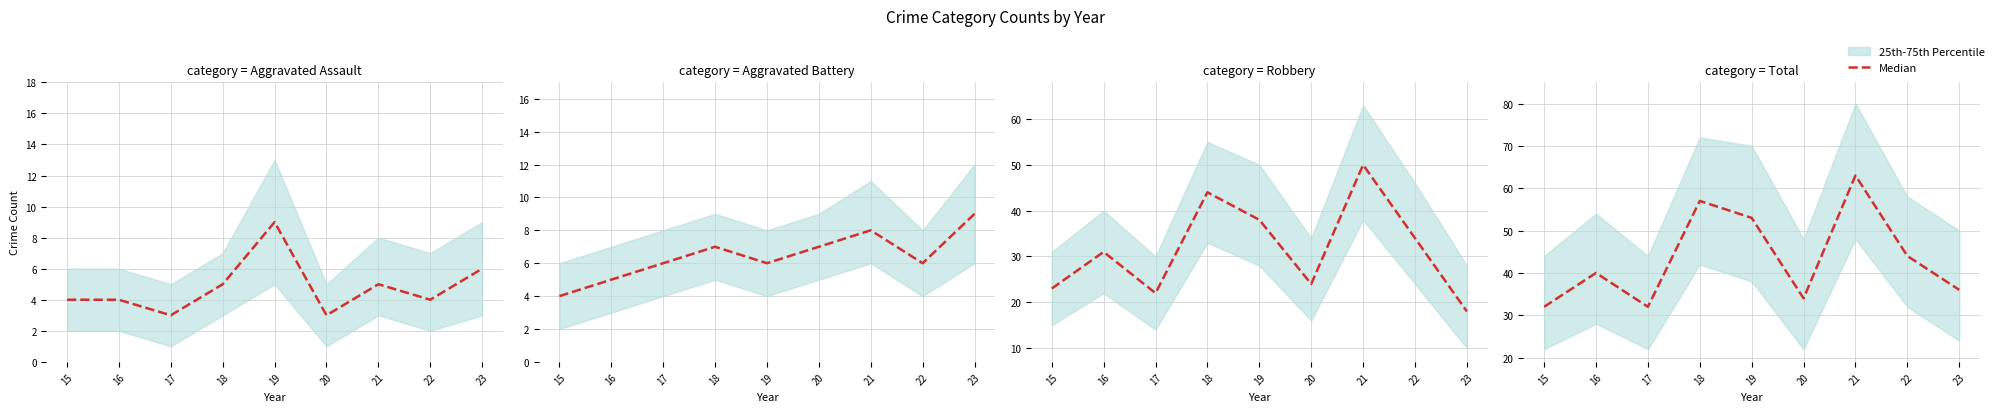

Between 16 and 20, which is larger?

16